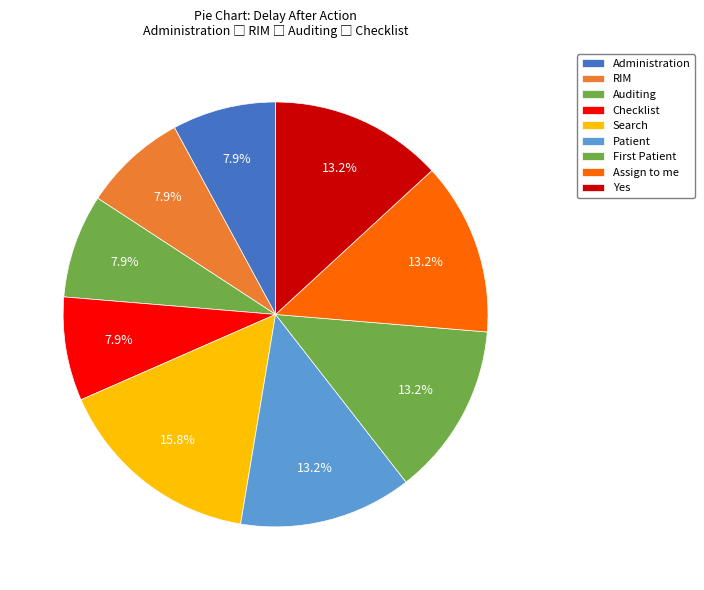

Count the number of slices in the pie.

9